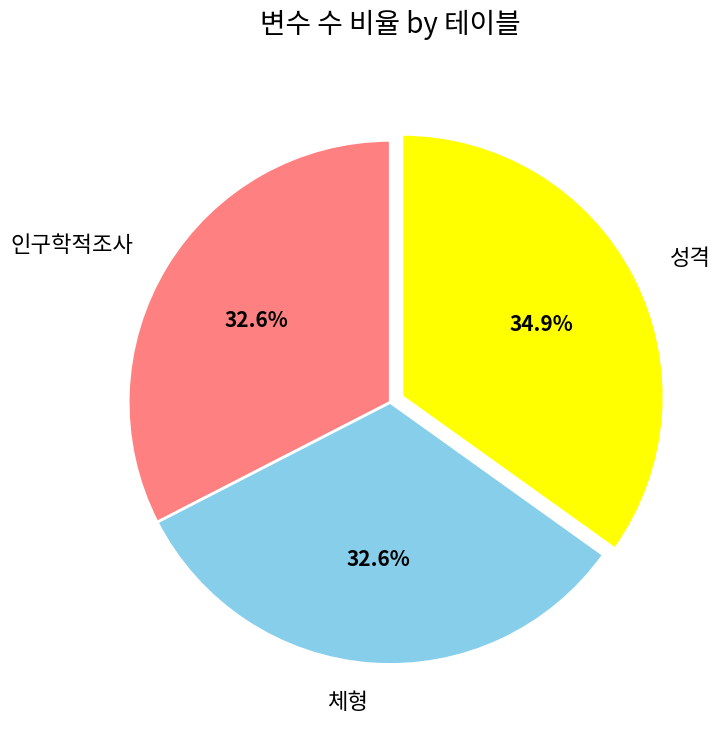

To the nearest percent, what is the combined percentage of 인구학적조사 and 성격?

67%